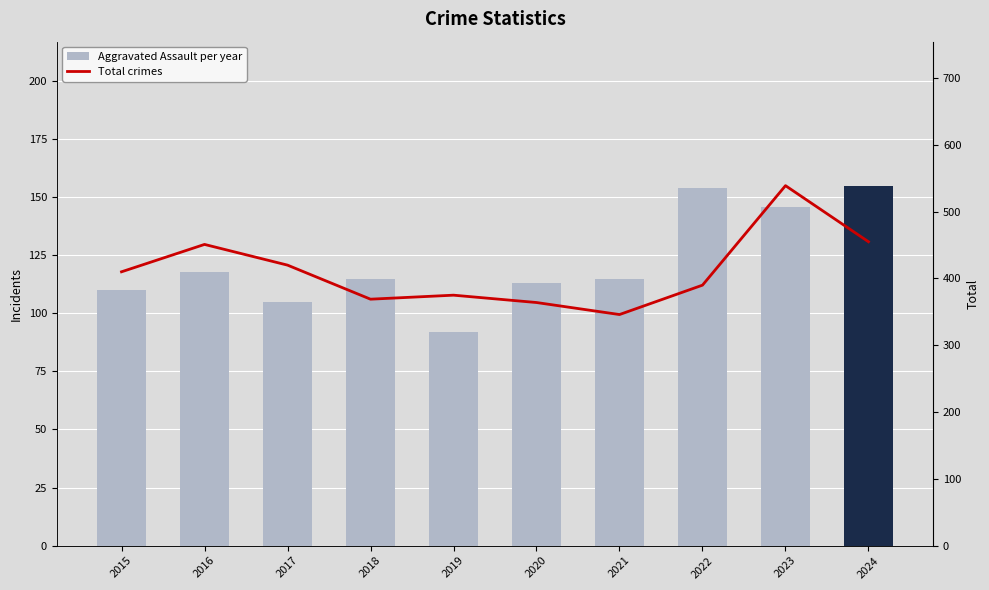

Reading right to left, transcribe all the data shown in this chart.

Aggravated Assault per year: 155	146	154	115	113	92	115	105	118	110
Total crimes: 455	539	390	346	364	375	369	420	451	410